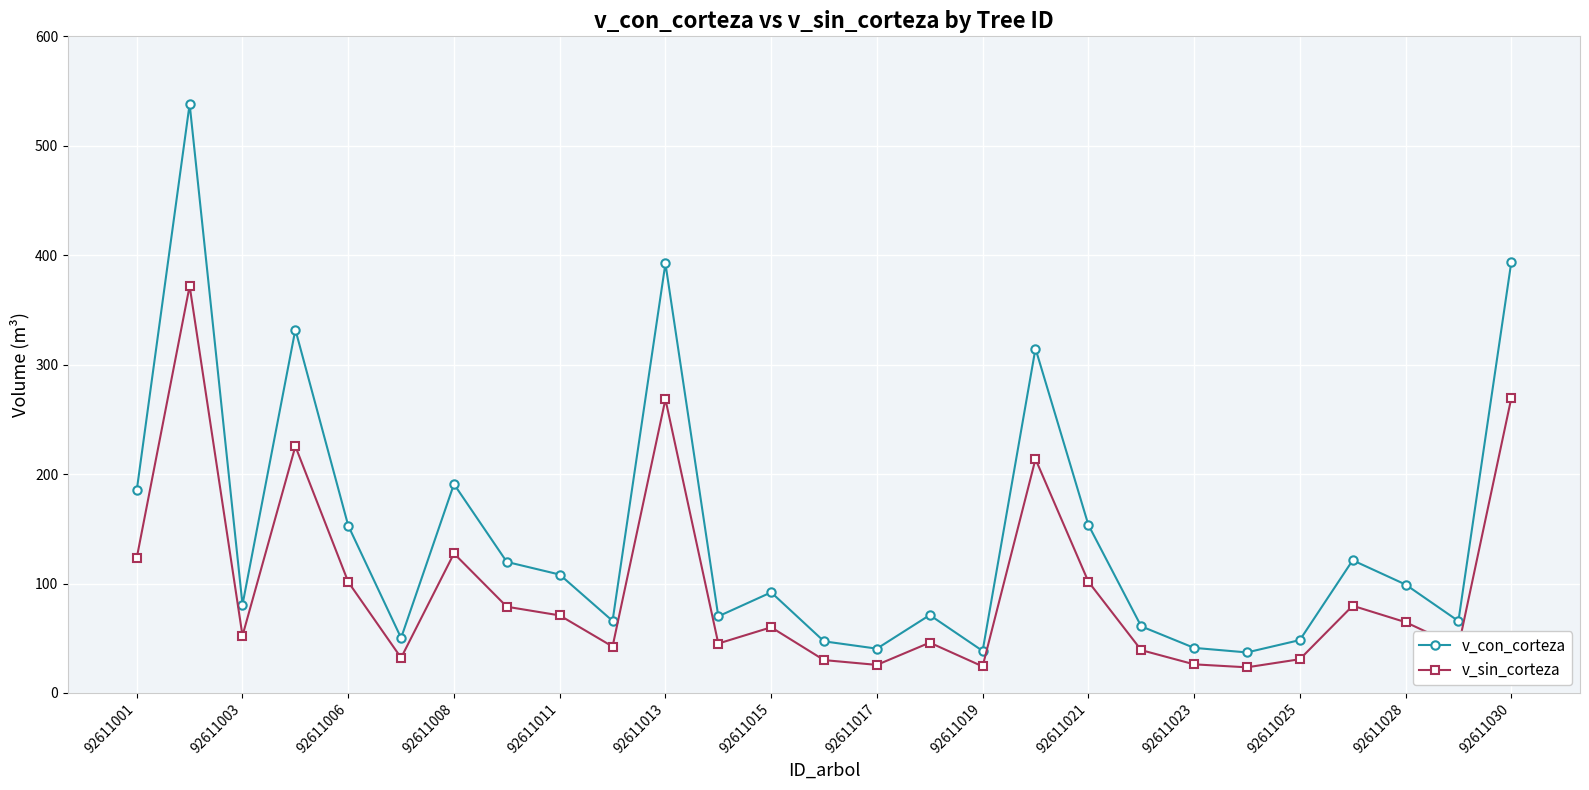

Rank the series by their average value, from lowest to highest.

v_sin_corteza, v_con_corteza